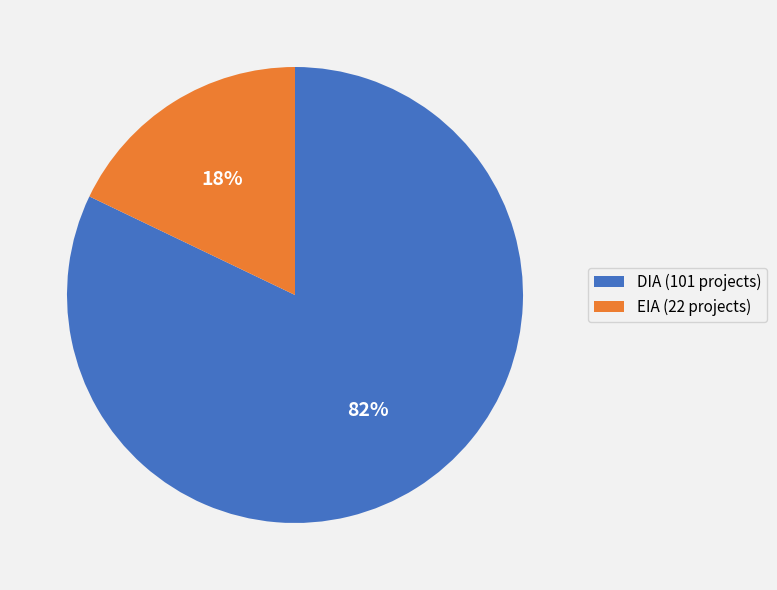

To the nearest percent, what is the difference between the largest and smallest slice percentages?

64%